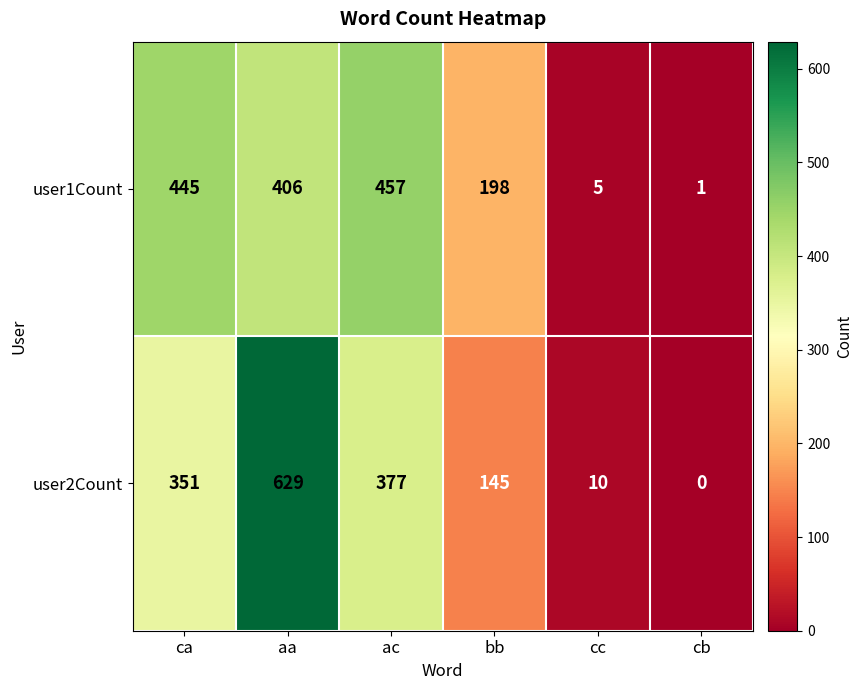

What is the sum of all user2Count values?

1512